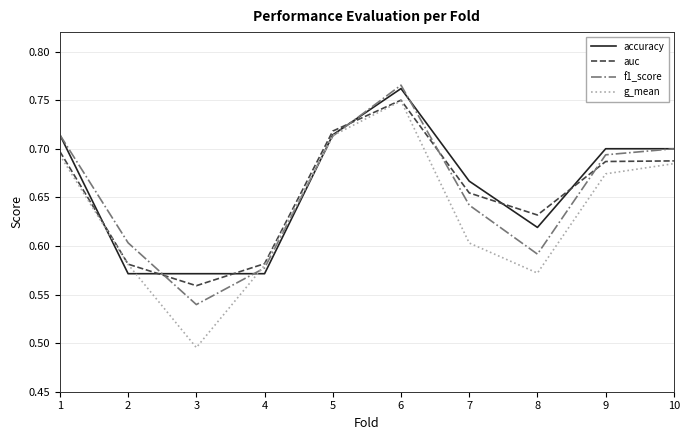

At which label is f1_score closest to 0?

3